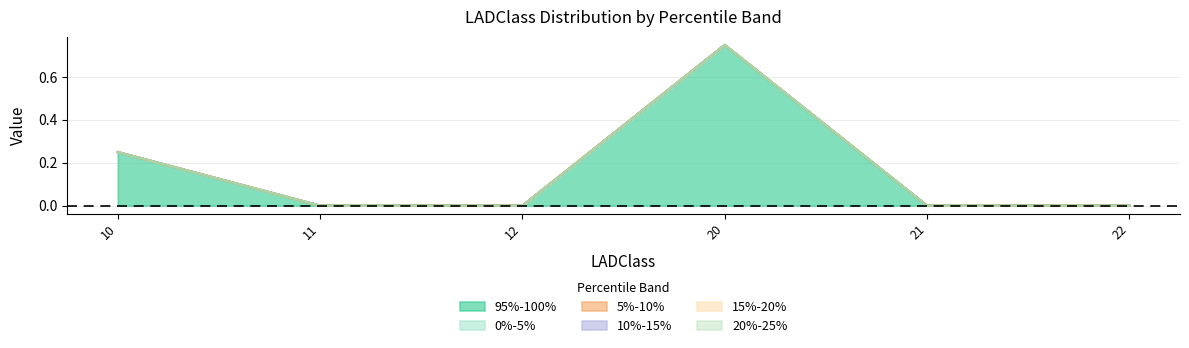

Reading left to right, extract all data points from this chart.

95%-100%: 10=0.2	11=0.0	12=0.0	20=0.8	21=0.0	22=0.0
0%-5%: 10=0.0	11=0.0	12=0.0	20=0.0	21=0.0	22=0.0
5%-10%: 10=0.0	11=0.0	12=0.0	20=0.0	21=0.0	22=0.0
10%-15%: 10=0.0	11=0.0	12=0.0	20=0.0	21=0.0	22=0.0
15%-20%: 10=0.0	11=0.0	12=0.0	20=0.0	21=0.0	22=0.0
20%-25%: 10=0.0	11=0.0	12=0.0	20=0.0	21=0.0	22=0.0